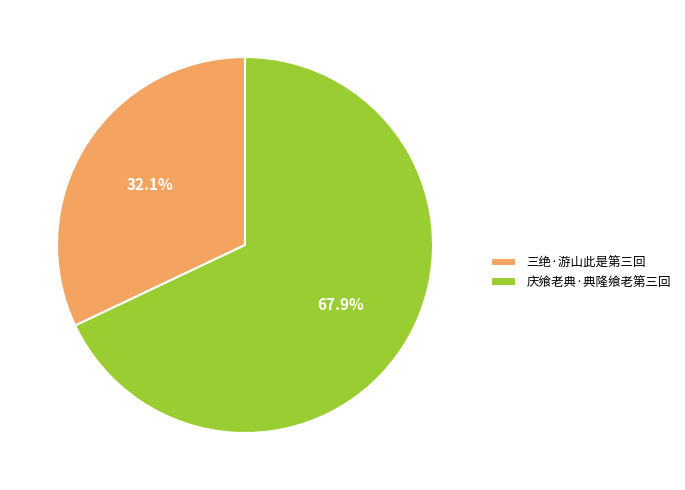

Count the number of slices in the pie.

2